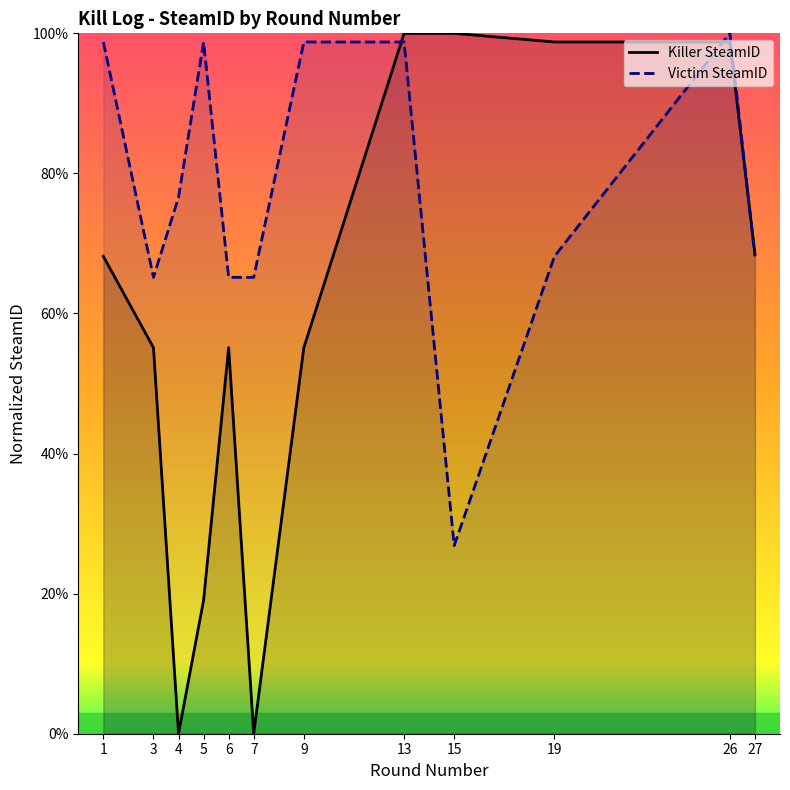

After their last crossing, which series has the higher values: Killer SteamID or Victim SteamID?

Killer SteamID